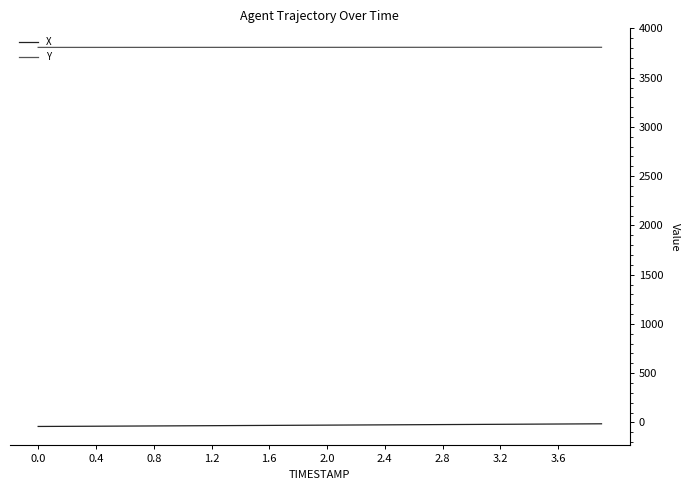

Which series has the largest total across all categories?

Y